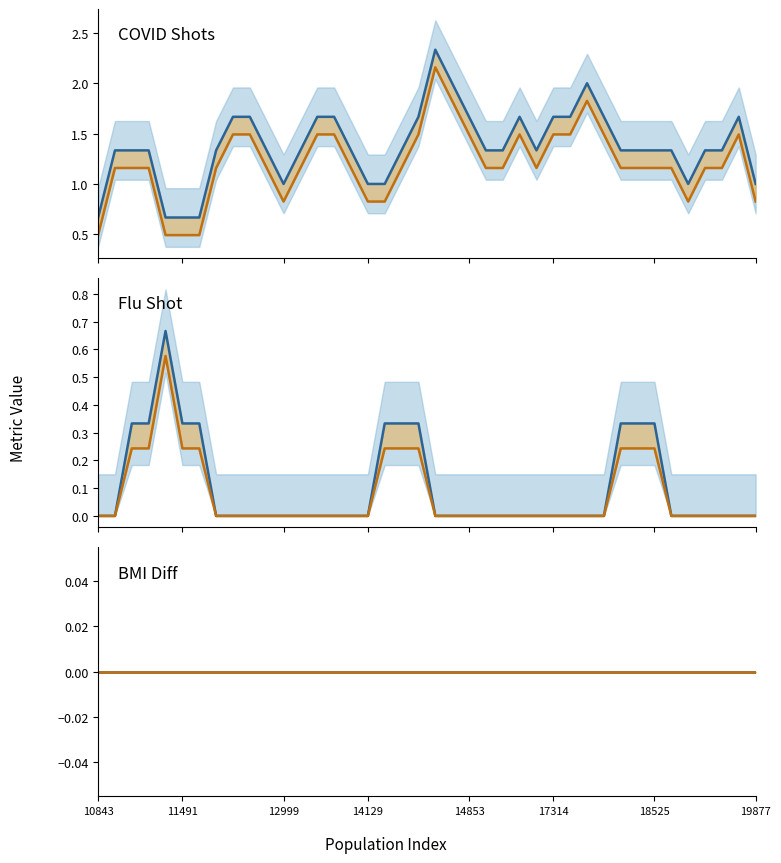

Which series has the widest spread of values?

covid_shots